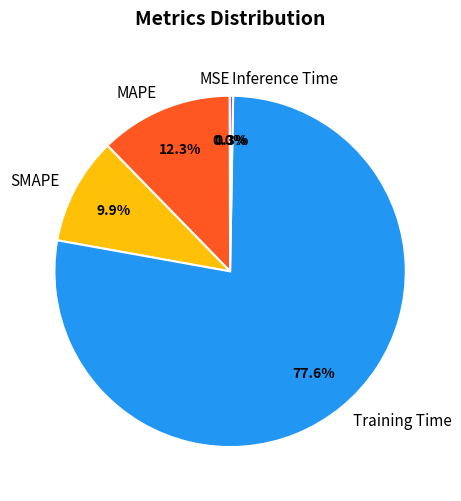

To the nearest percent, what portion does SMAPE represent?

10%